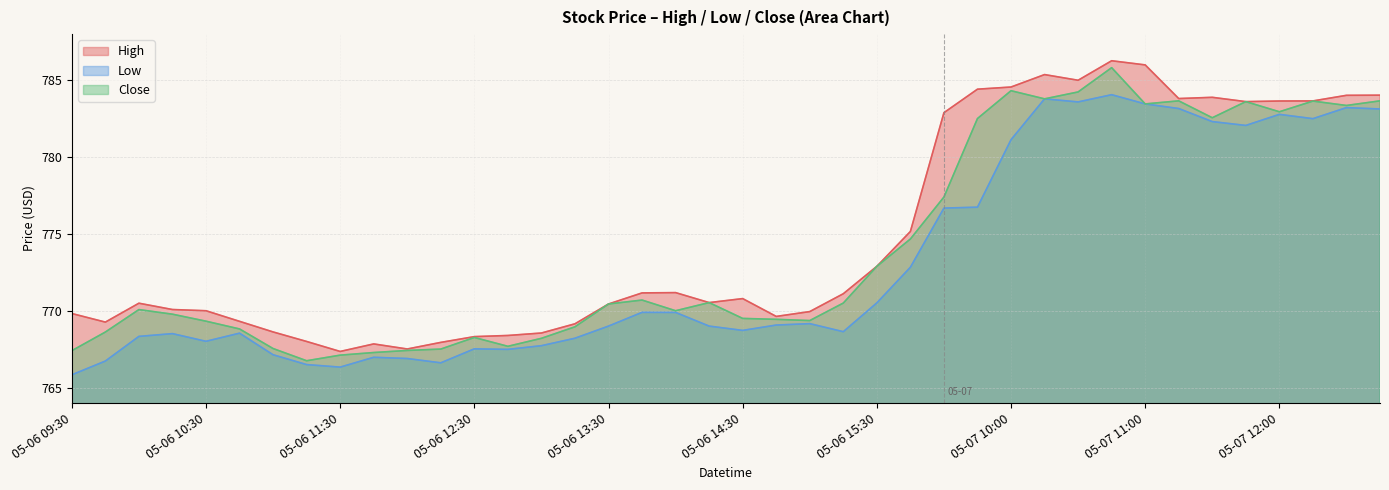

What is the highest value of the High series?

786.3